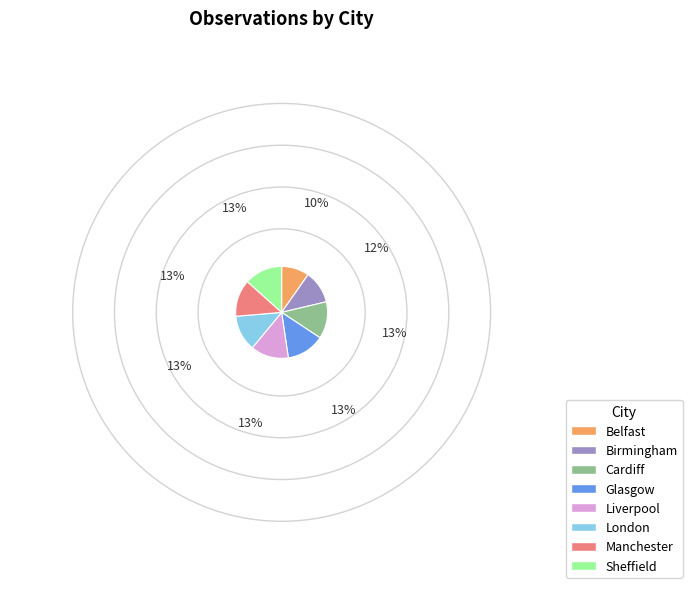

Which slice is the smallest?

Belfast